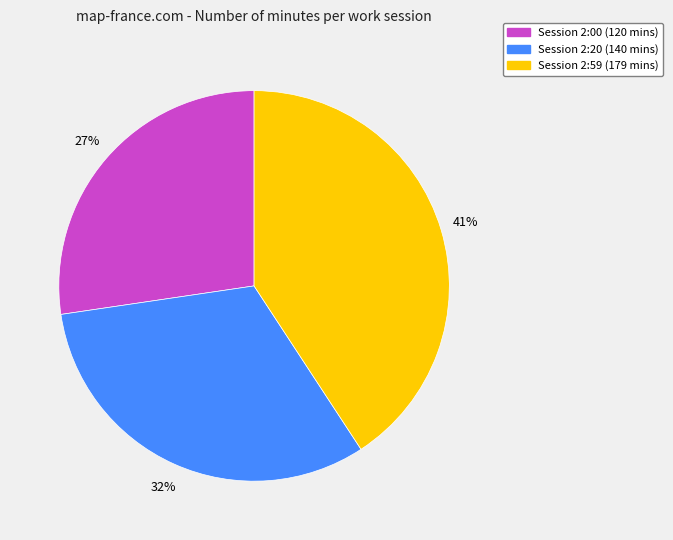

Is there any slice that represents more than half of the pie?

No